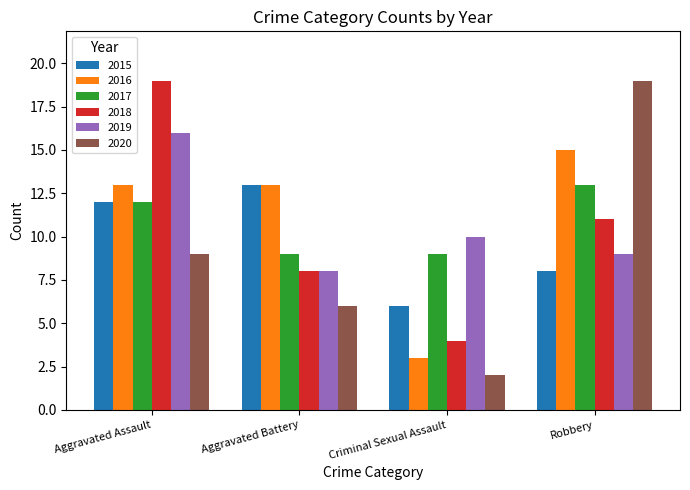

At which category does the chart reach its minimum across all series?

Criminal Sexual Assault